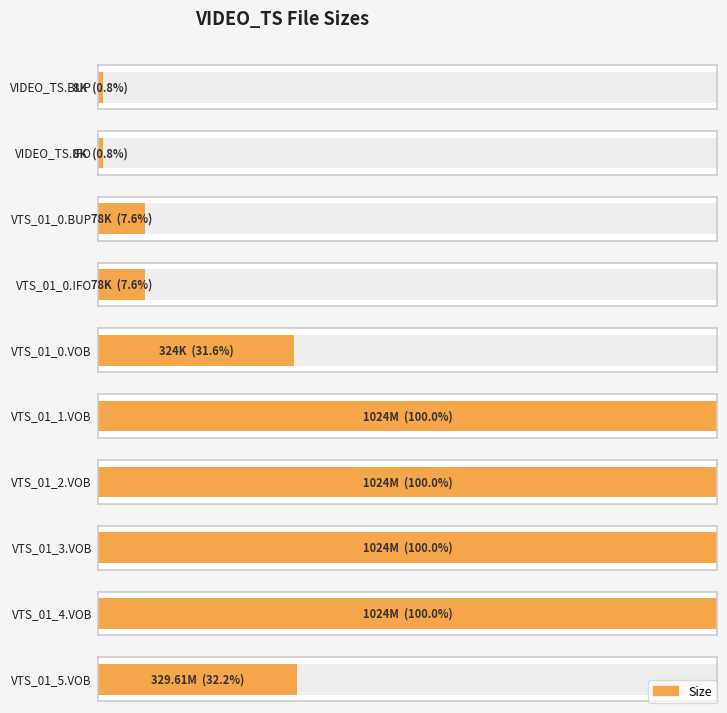

How many distinct data groups are displayed?

1